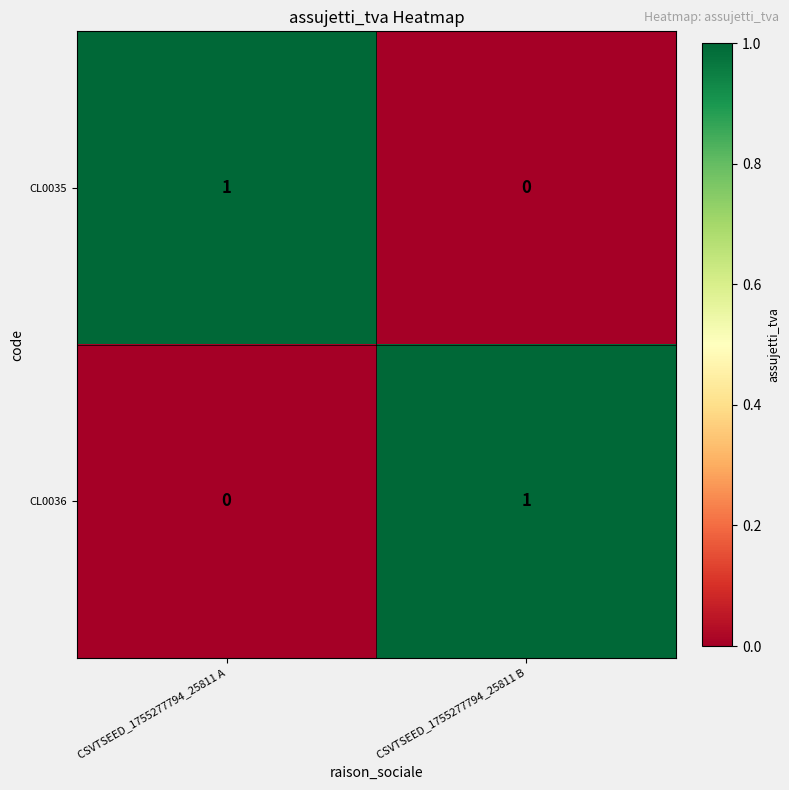

How many categories are shown in the chart?

2